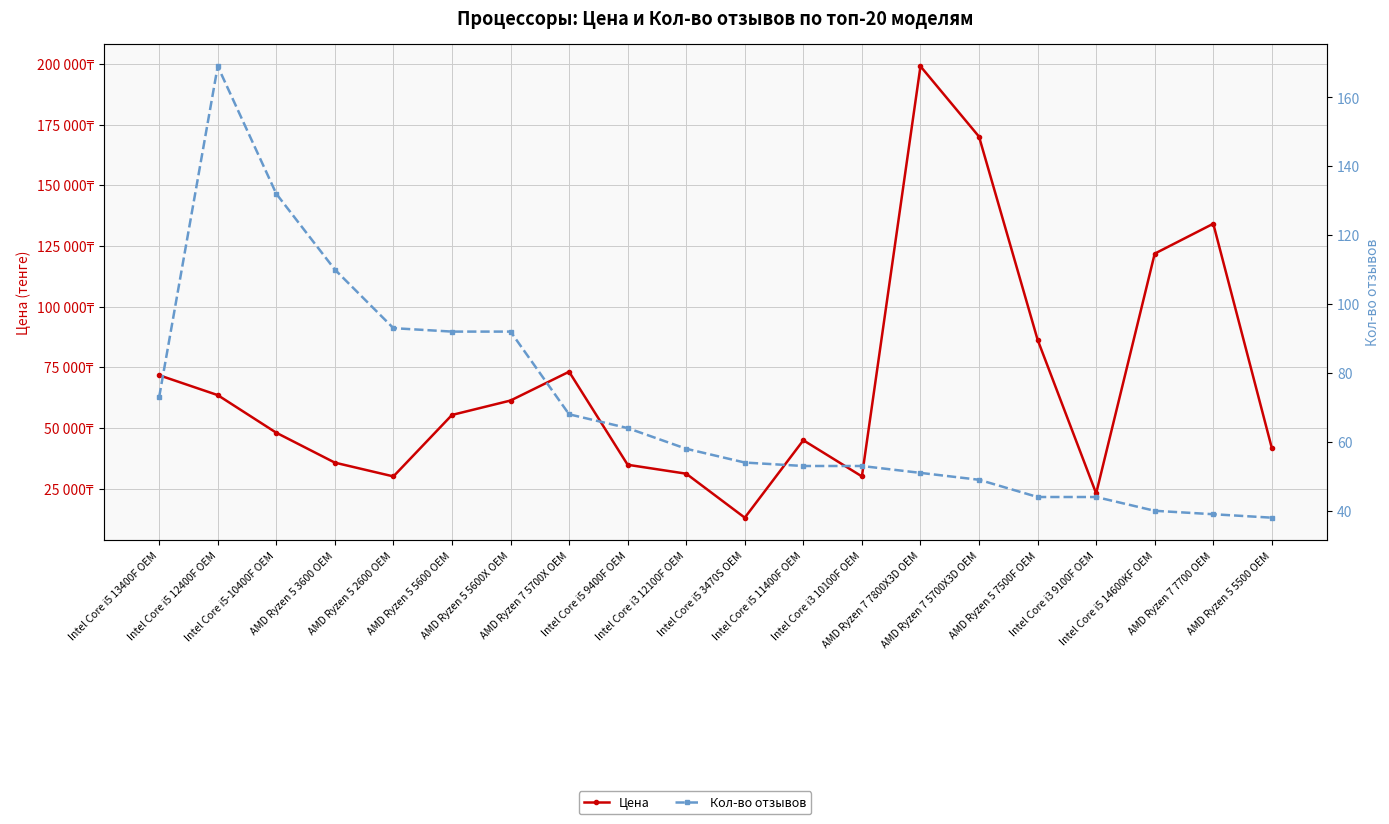

What are all the series names shown in the legend?

Цена, Кол-во отзывов